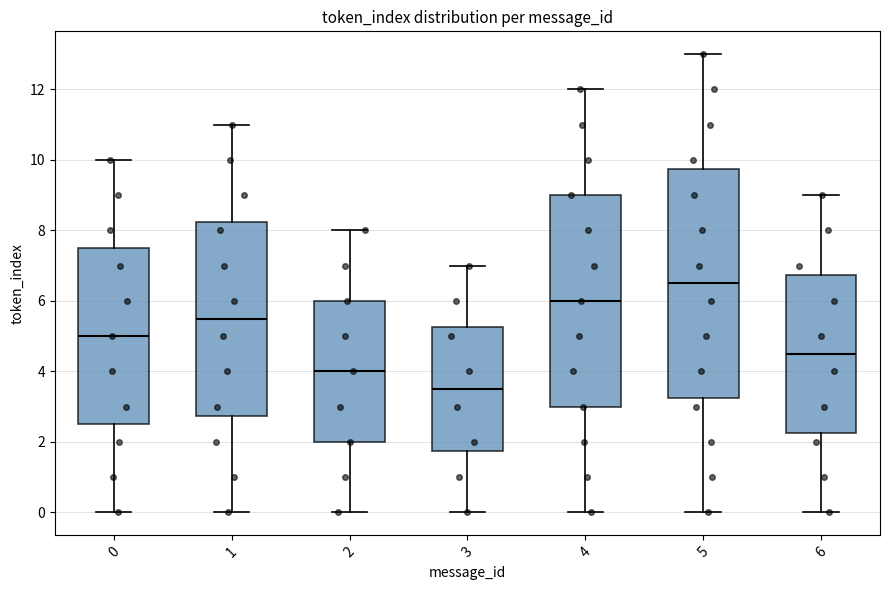

Comparing the boxes themselves (not the whiskers), which one is the tallest?

5